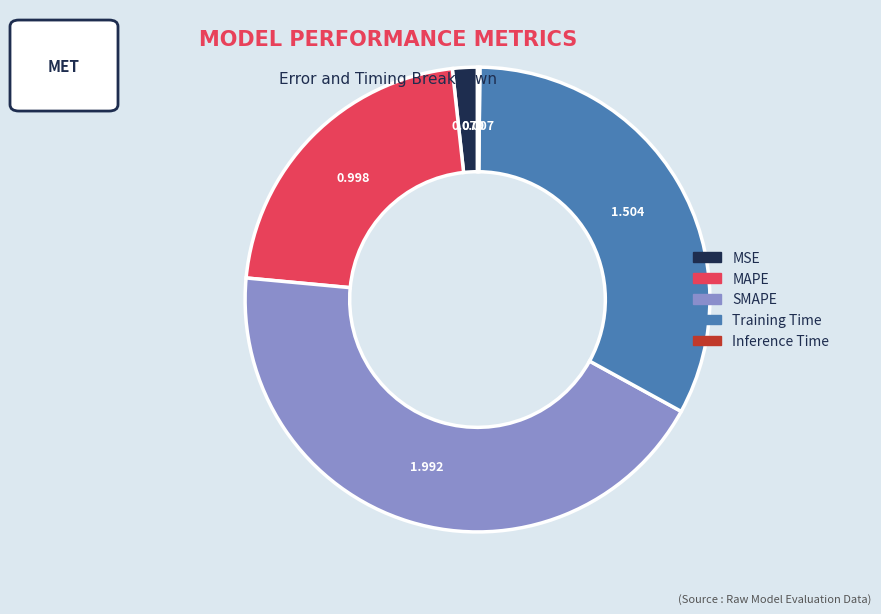

Is the sum of Training Time and MSE greater than half?

No